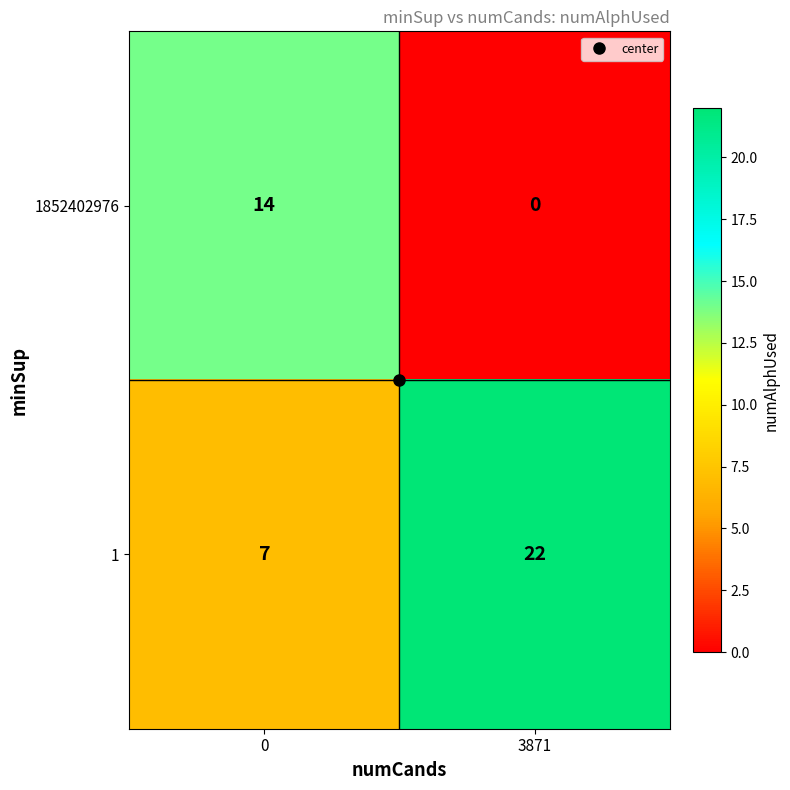

List the series in order of their overall mean, lowest first.

1852402976, 1